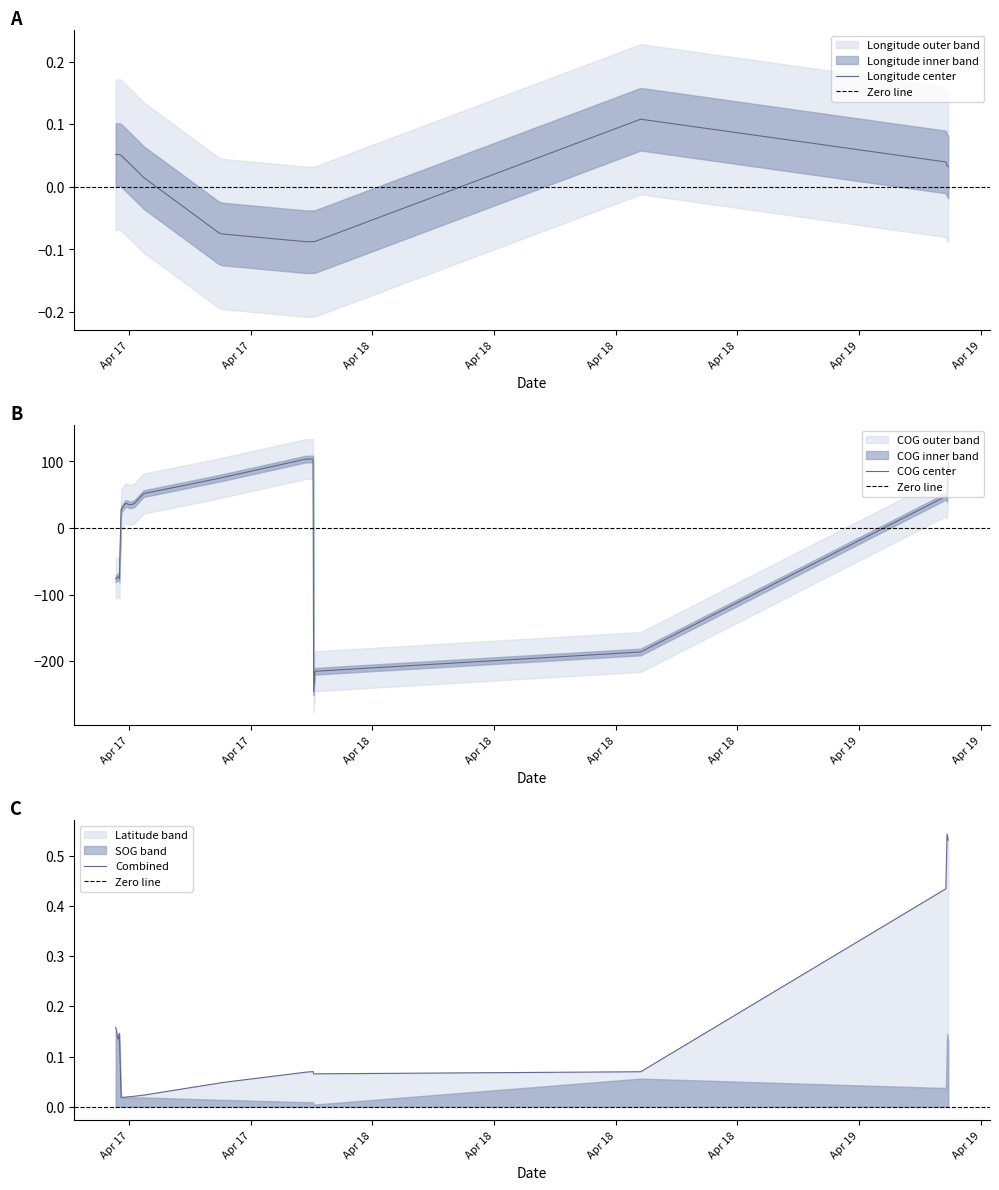

What position from the left is 2024-04-18 00:06:18?

15